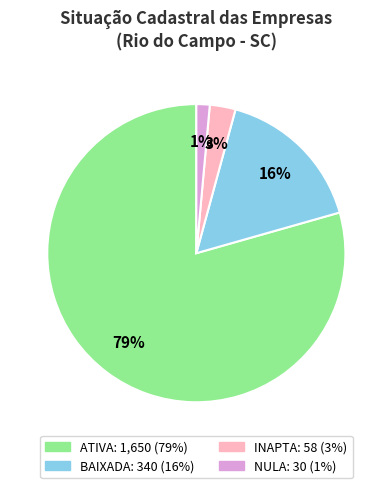

To the nearest percent, what is the average slice percentage?

25%